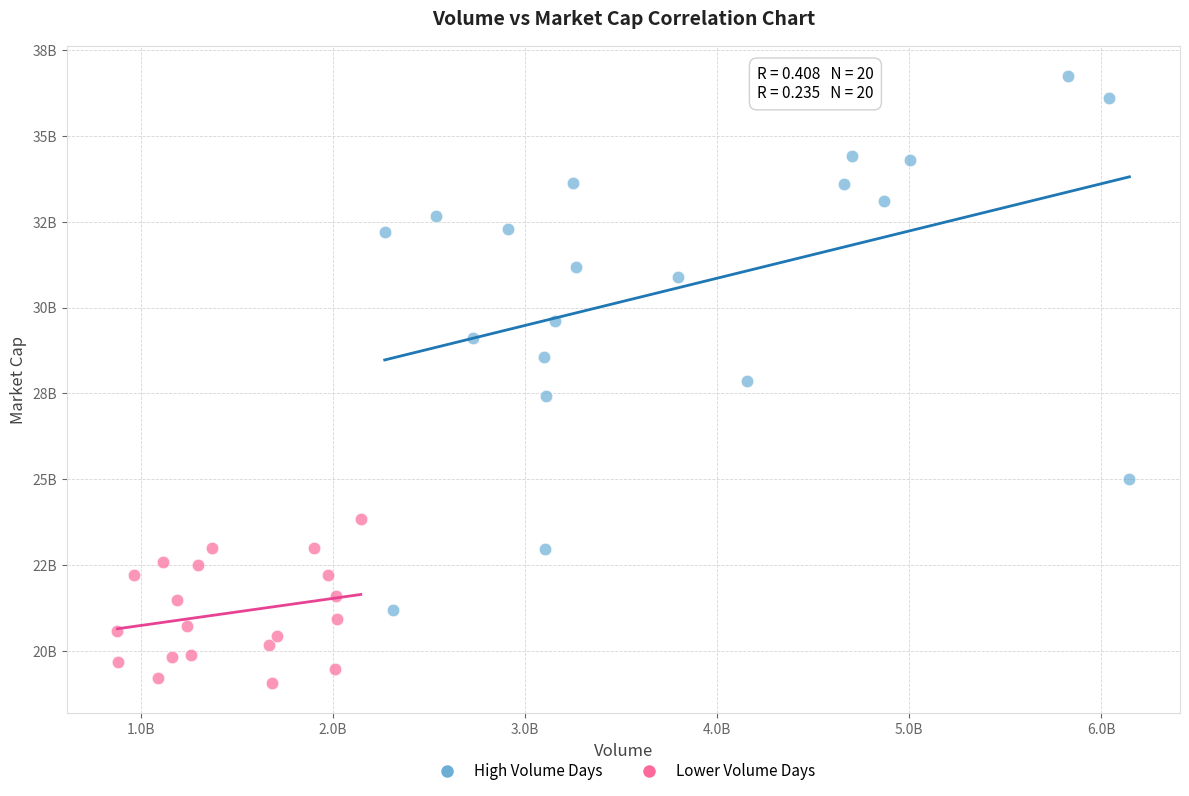

Which series contains the highest Y value?

High Volume Days